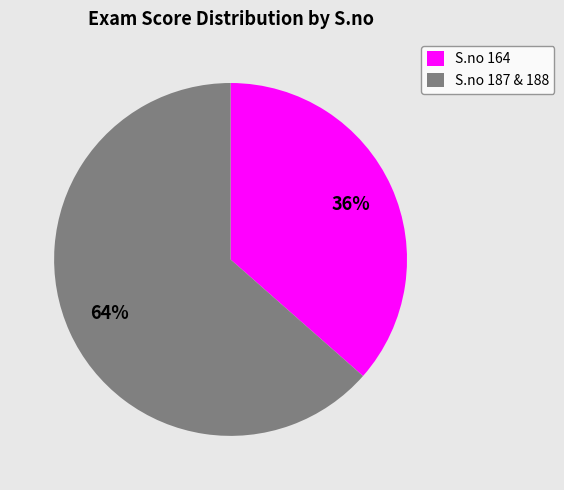

How many segments does this pie chart have?

2